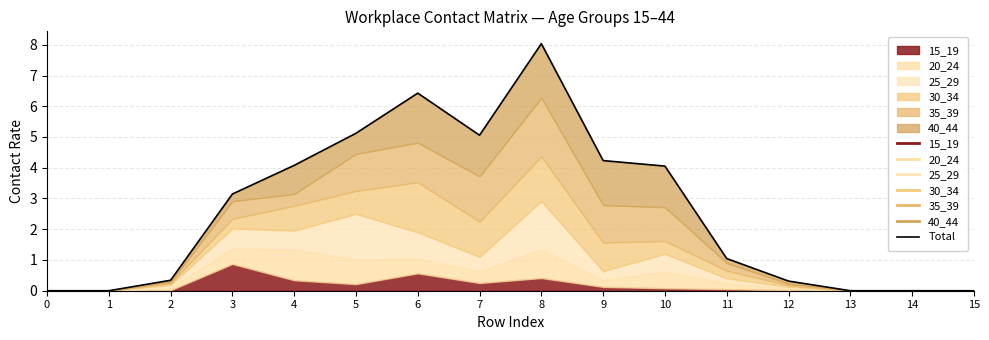

What is the maximum value shown in the chart?

8.0